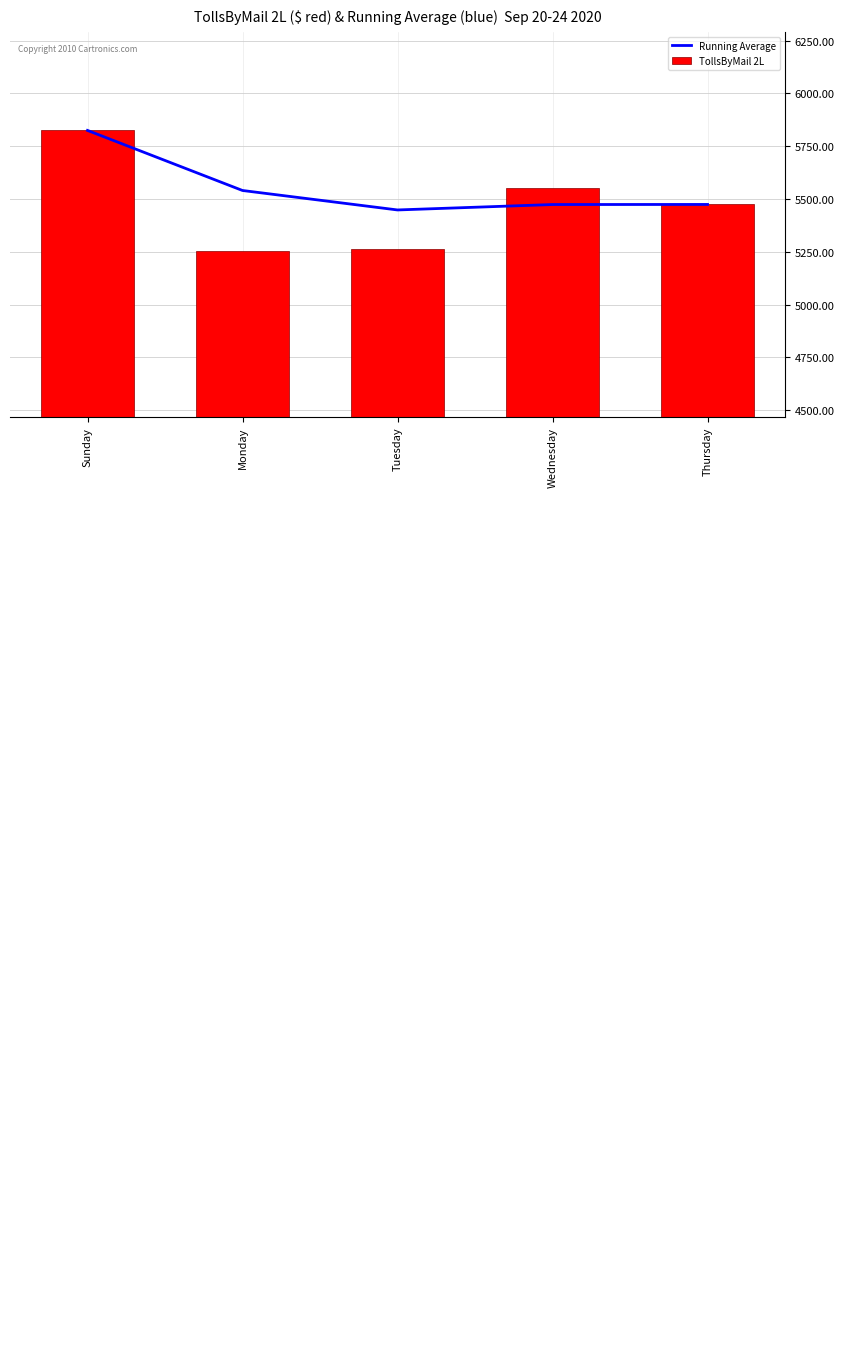

At which label does TollsByMail 2L first exceed 5476?

Sunday